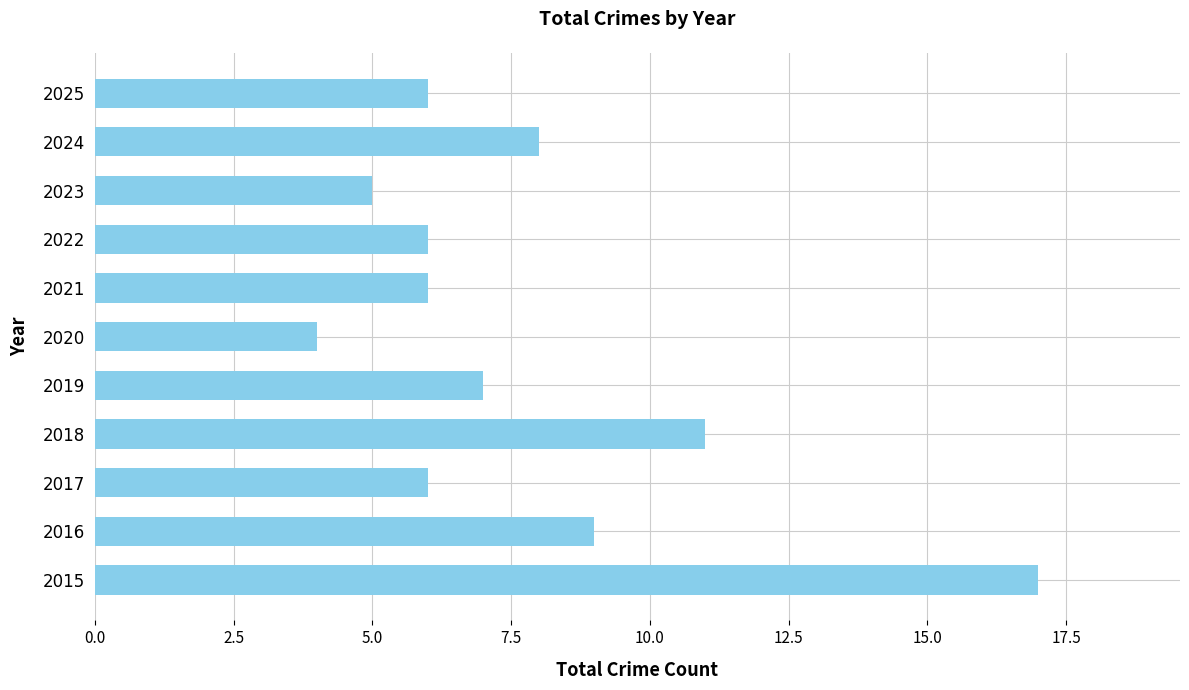

What is the difference between the maximum and minimum values?

13